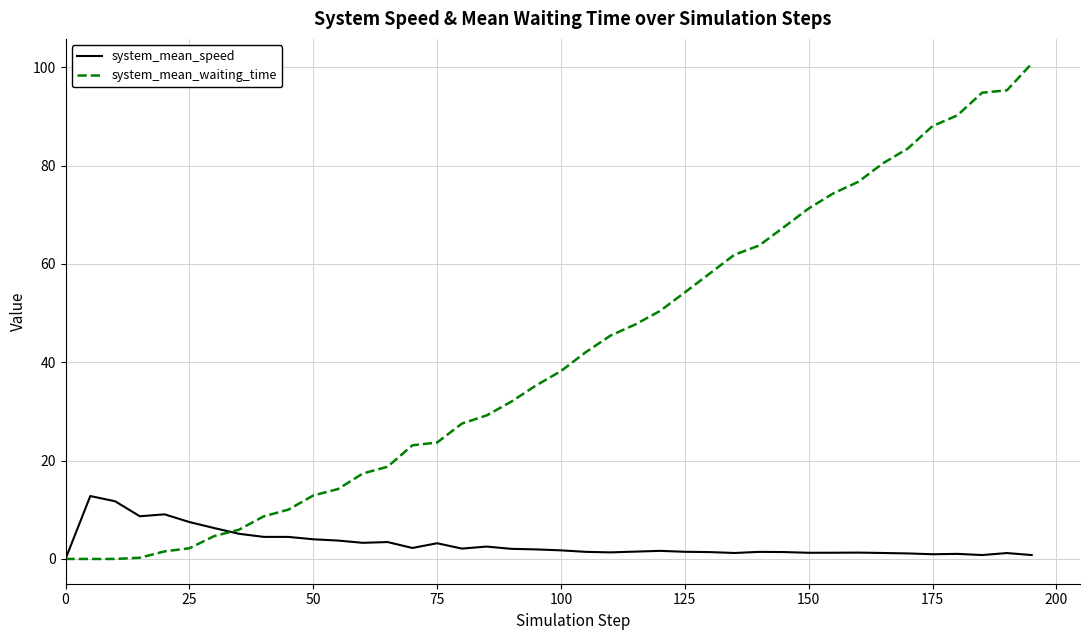

List the series in order of their peak value, lowest first.

system_mean_speed, system_mean_waiting_time